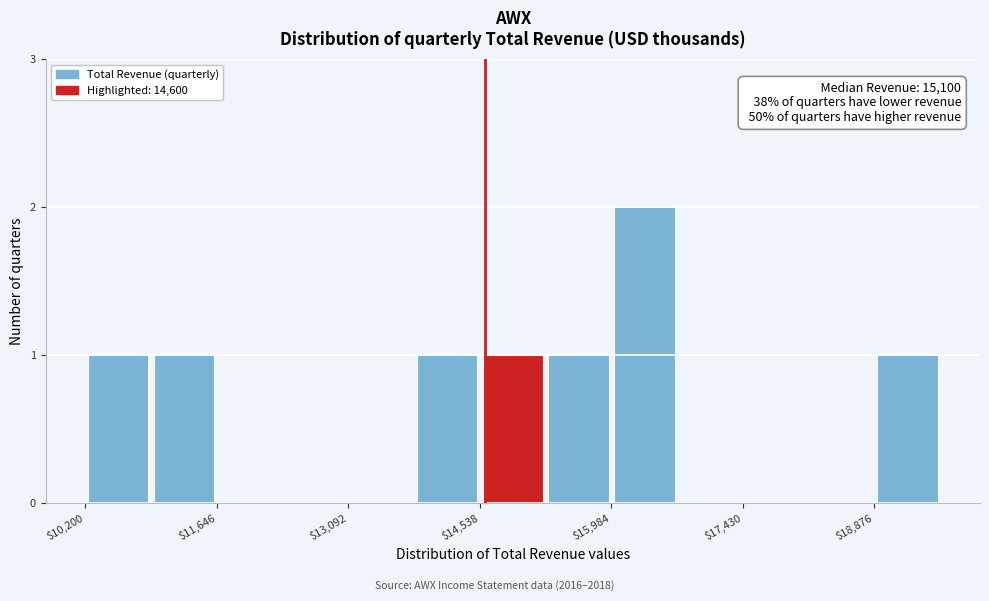

Around what value on the x-axis is the tallest bar? Give the approximate position of its centre, as read against the axis.

16400